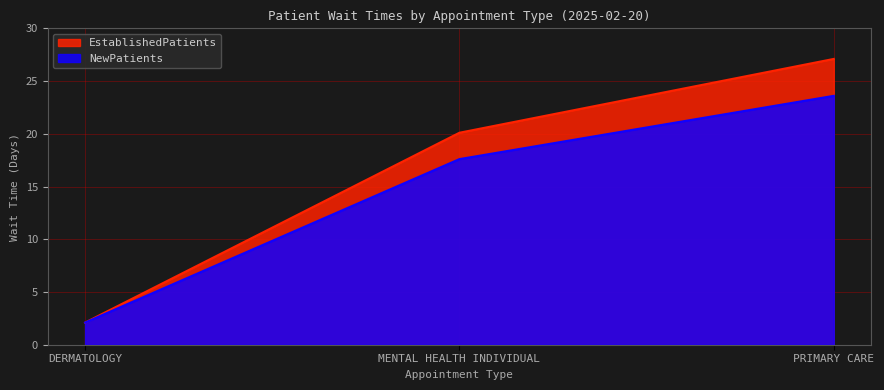

Which series has the largest total across all categories?

EstablishedPatients